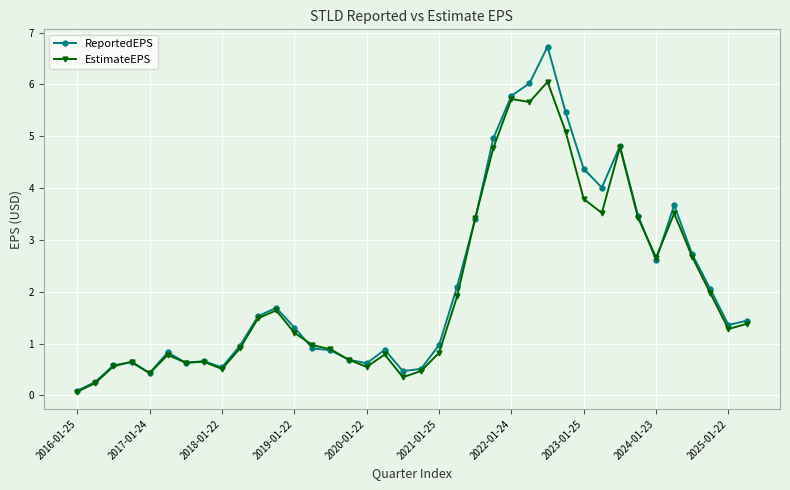

What is the difference between the maximum and minimum values in the EstimateEPS series?

6.0